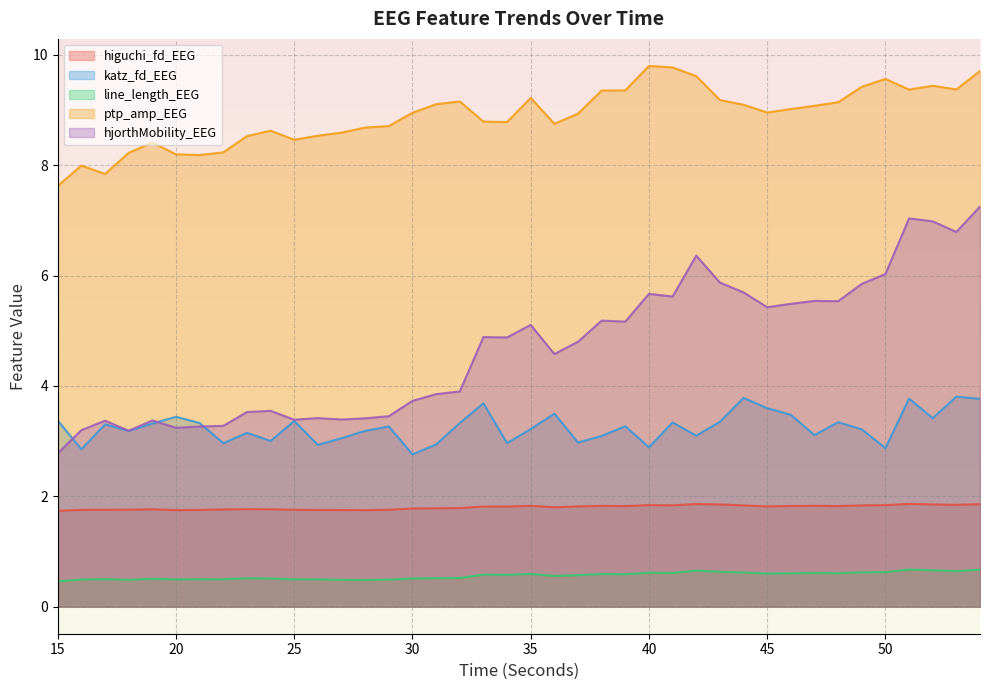

What is the value of the higuchi_fd_EEG point at the 24th from the left?

1.8